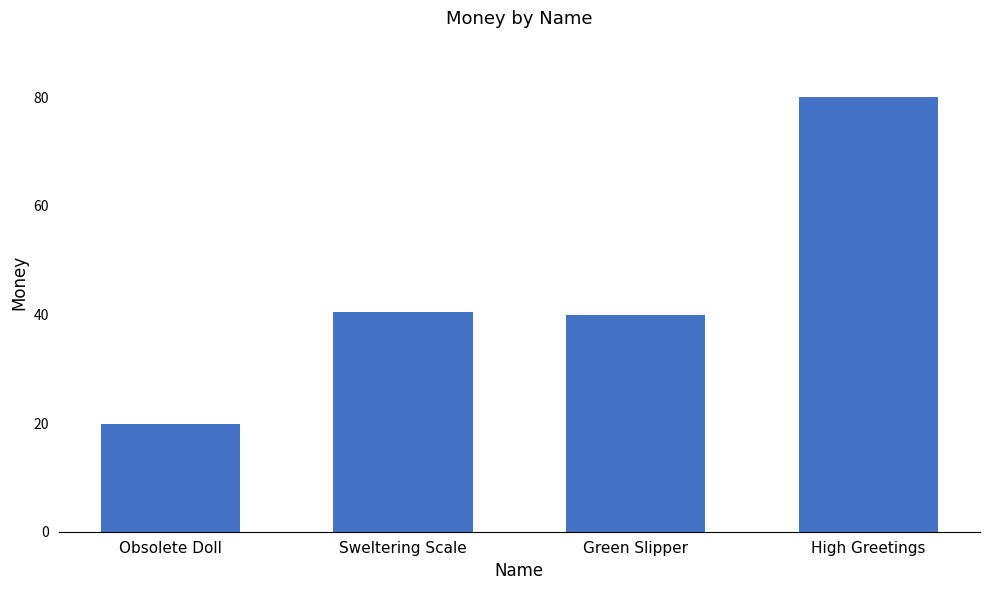

What is the change in value from Obsolete Doll to Sweltering Scale?

+20.7